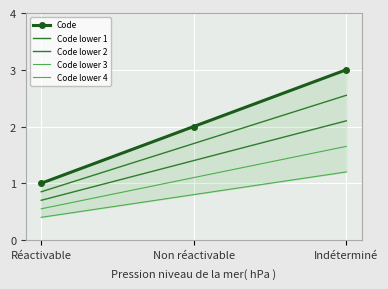

Which category has the highest value in the Code lower 4 series?

Indéterminé